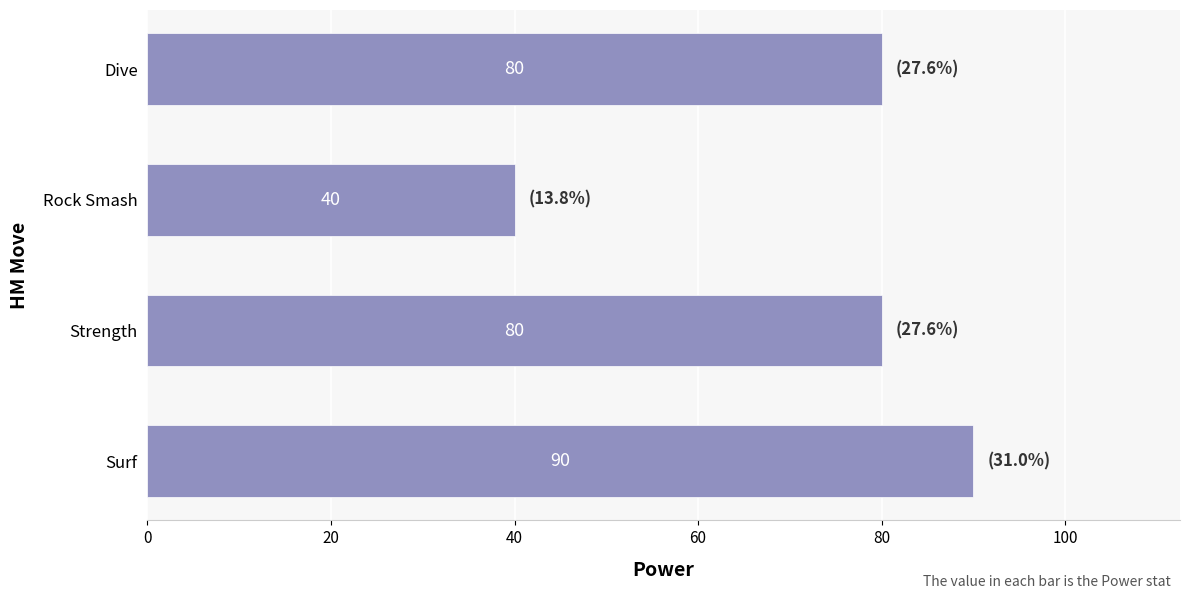

What is the sum of all values?

290